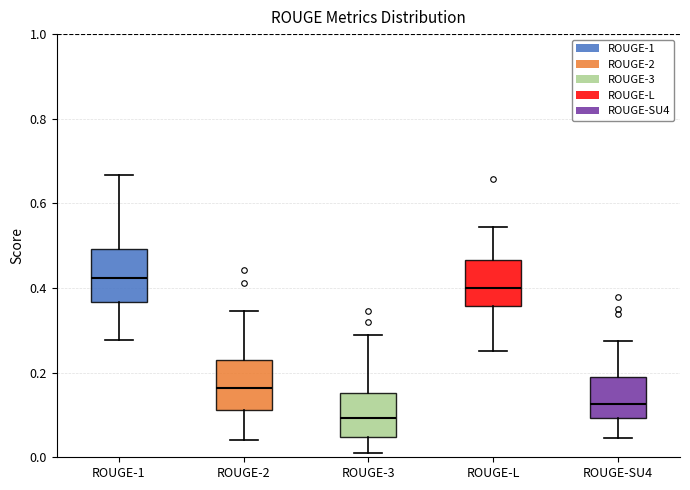

Which box's median line is the highest?

ROUGE-1